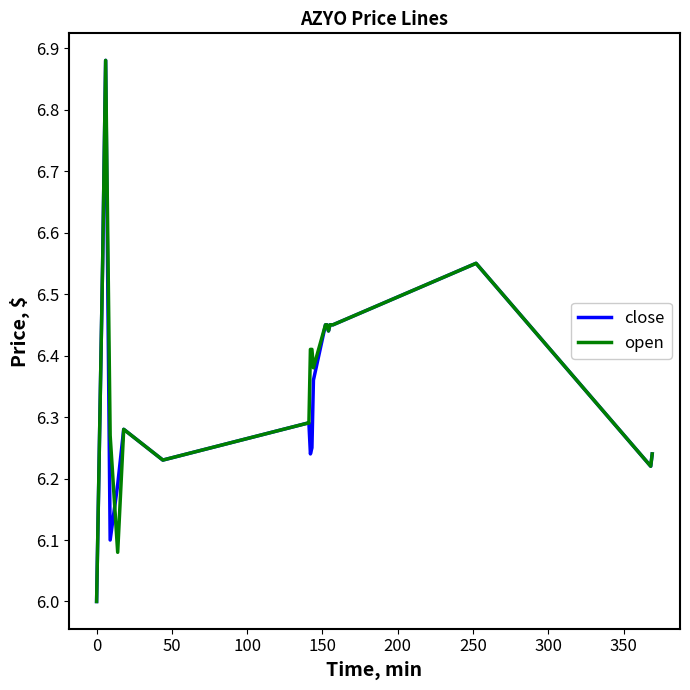

What is the sum of all open values?

127.3